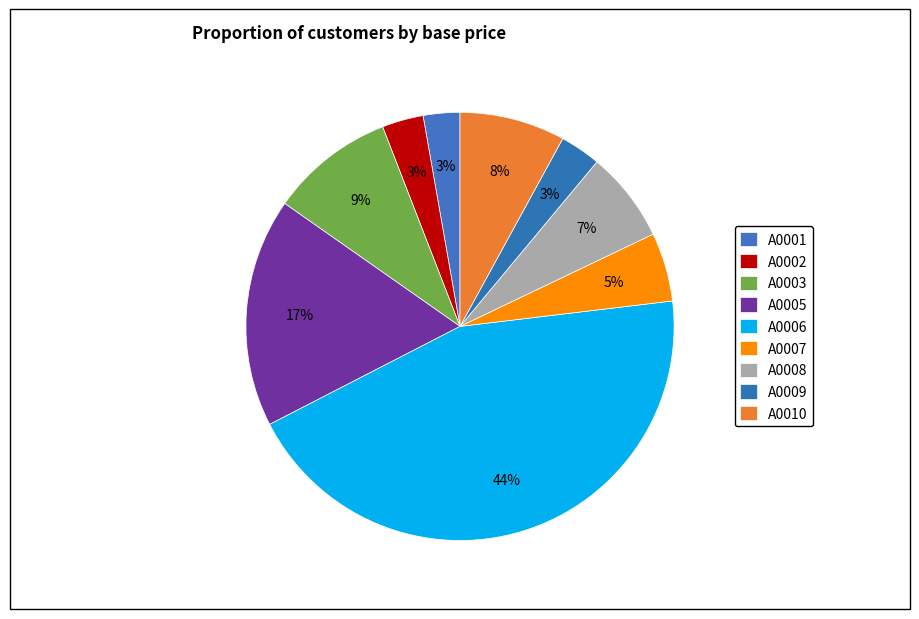

What portion of the pie excludes A0010?

92.0%